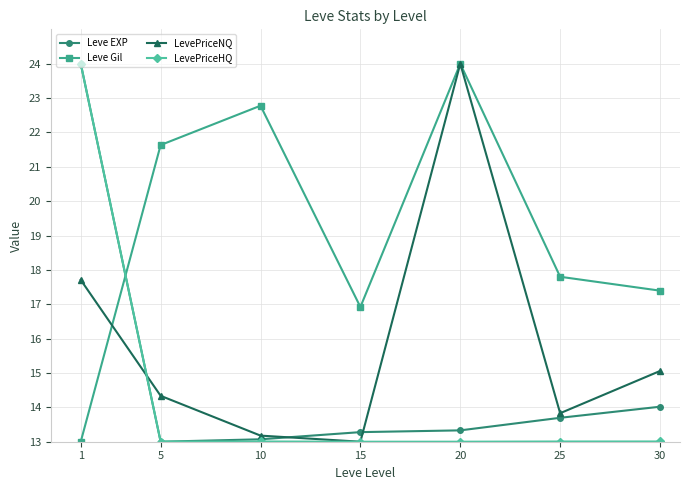

Reading left to right, list all the values displayed in this chart.

Leve EXP: 1=24.0	5=13.0	10=13.1	15=13.3	20=13.3	25=13.7	30=14.0
Leve Gil: 1=13.0	5=21.6	10=22.8	15=16.9	20=24.0	25=17.8	30=17.4
LevePriceNQ: 1=17.7	5=14.3	10=13.2	15=13.0	20=24.0	25=13.8	30=15.1
LevePriceHQ: 1=24.0	5=13.0	10=13.0	15=13.0	20=13.0	25=13.0	30=13.0